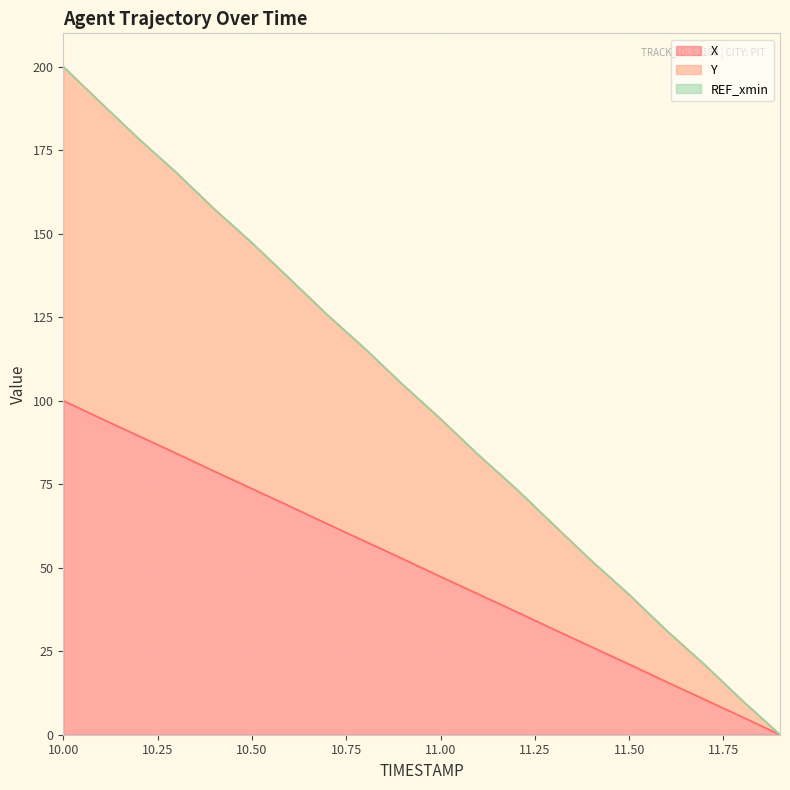

Reading left to right, transcribe all the data shown in this chart.

X: 10.0=100.0	10.1=94.7	10.2=89.5	10.3=84.2	10.4=78.9	10.5=73.7	10.6=68.4	10.7=63.1	10.8=57.9	10.9=52.7	11.0=47.3	11.1=42.1	11.2=36.9	11.3=31.6	11.4=26.3	11.5=21.1	11.6=15.8	11.7=10.5	11.8=5.3	11.9=0.0
Y: 10.0=200.0	10.1=189.2	10.2=178.4	10.3=168.3	10.4=157.4	10.5=147.3	10.6=136.5	10.7=125.7	10.8=115.6	10.9=104.8	11.0=94.6	11.1=83.8	11.2=73.7	11.3=62.8	11.4=52.1	11.5=42.0	11.6=31.1	11.7=21.0	11.8=10.2	11.9=0.0